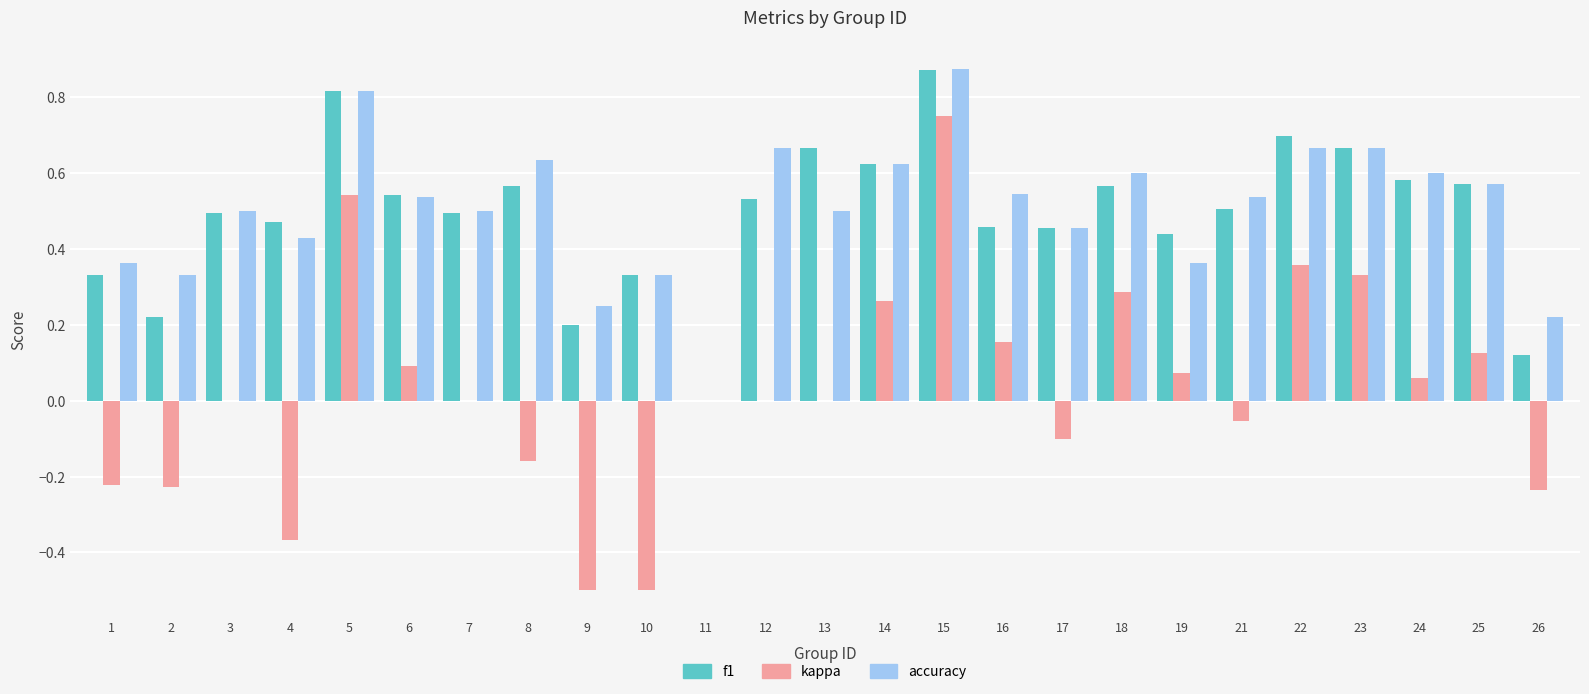

How many groups of bars are there?

25